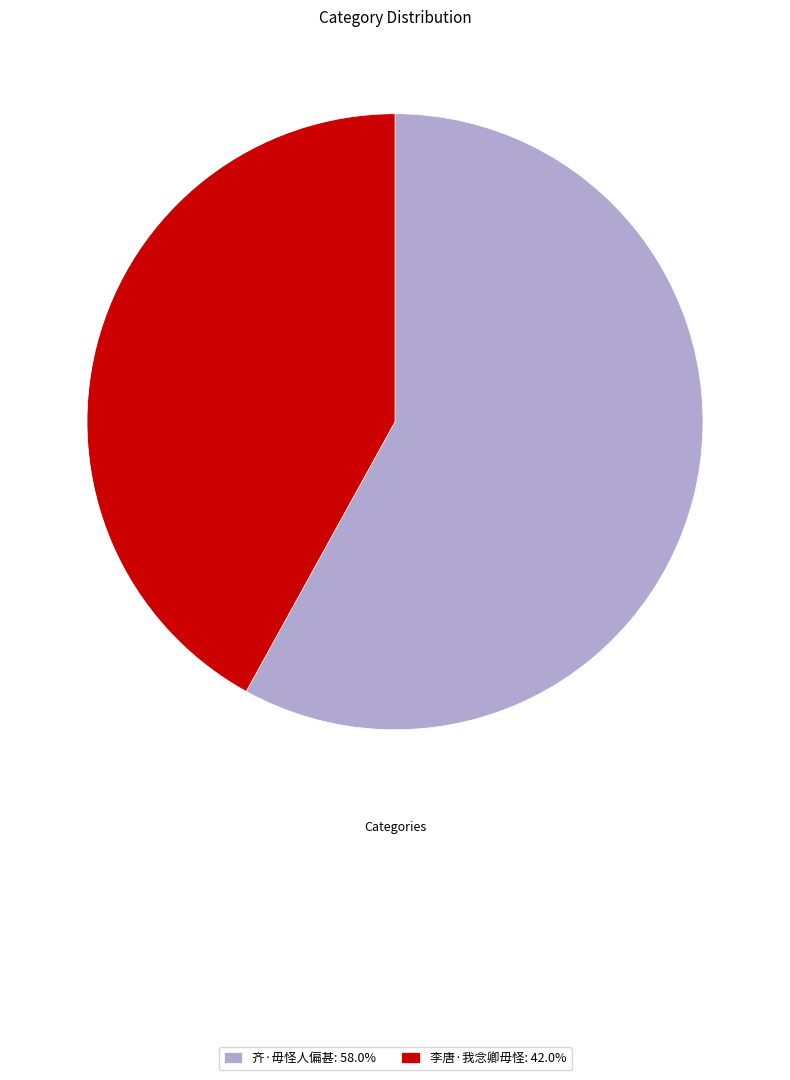

Between 李唐·我念卿毋怪 and 齐·毋怪人偏甚, which is larger?

齐·毋怪人偏甚